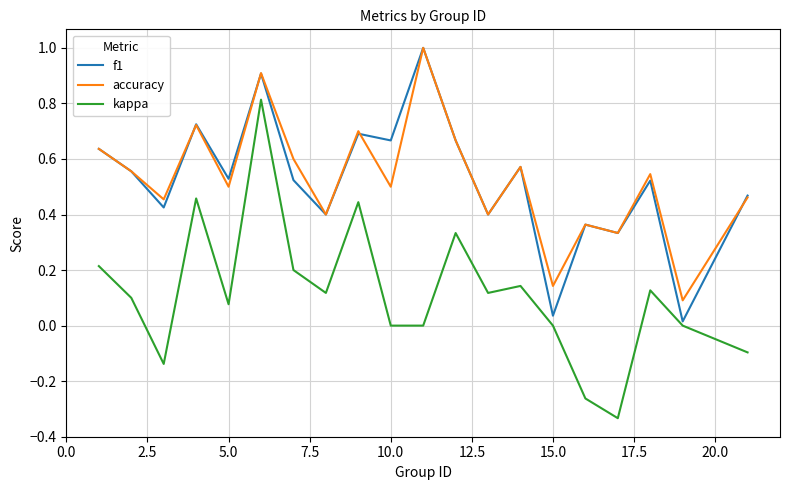

Which series has the largest range (max minus min)?

kappa